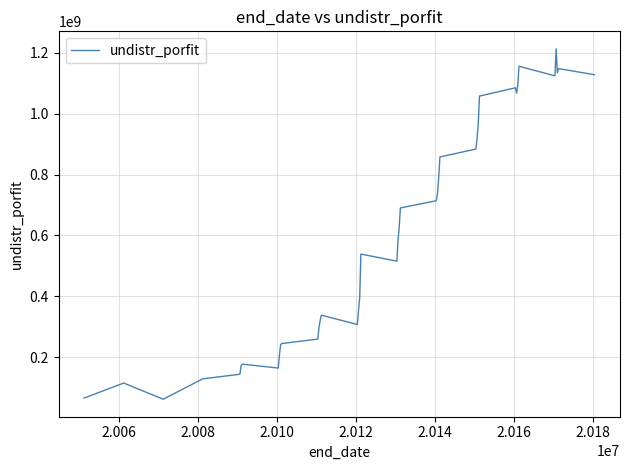

What is the smallest value displayed?

61572410.4